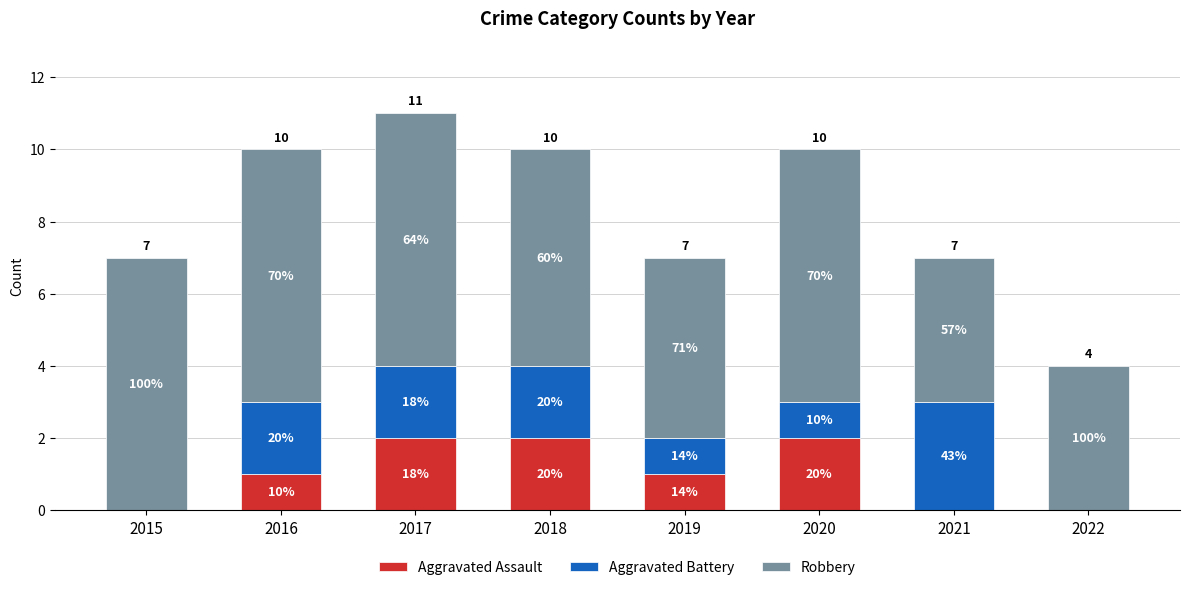

What is the difference between the maximum and second lowest values in the Aggravated Assault series?

2